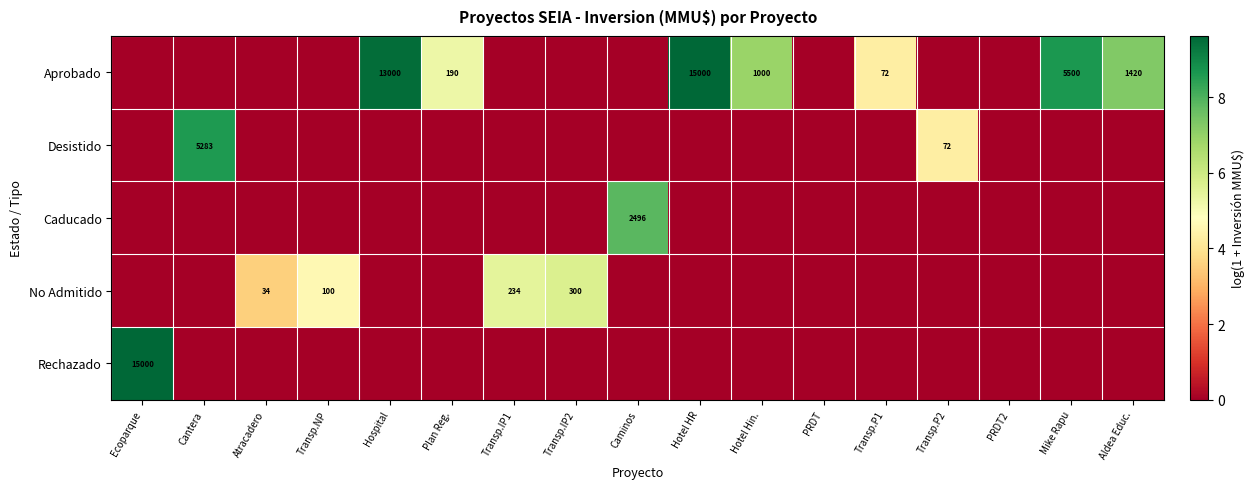

Is it true that Caducado equals 3351 at Caminos?

False